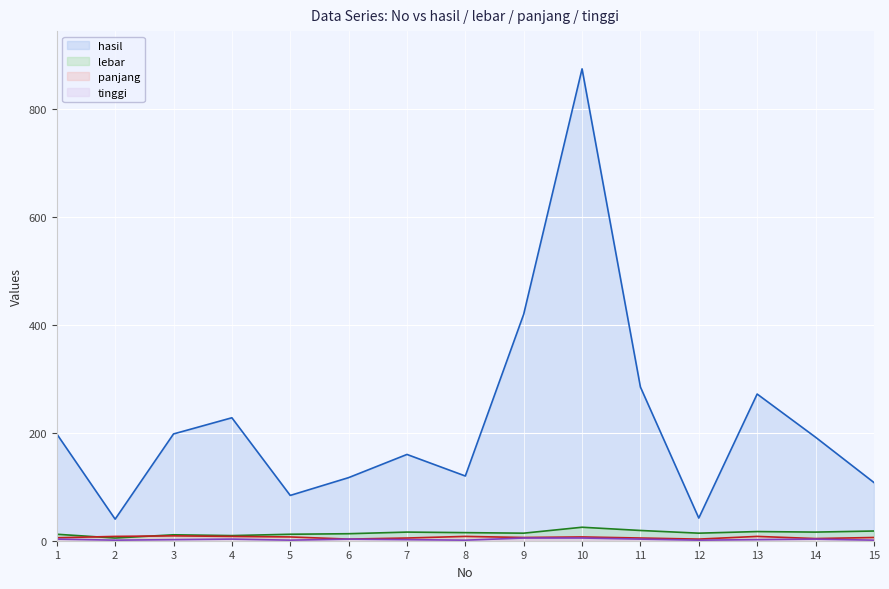

The panjang series shows 2.1 at 10. True or false?

False